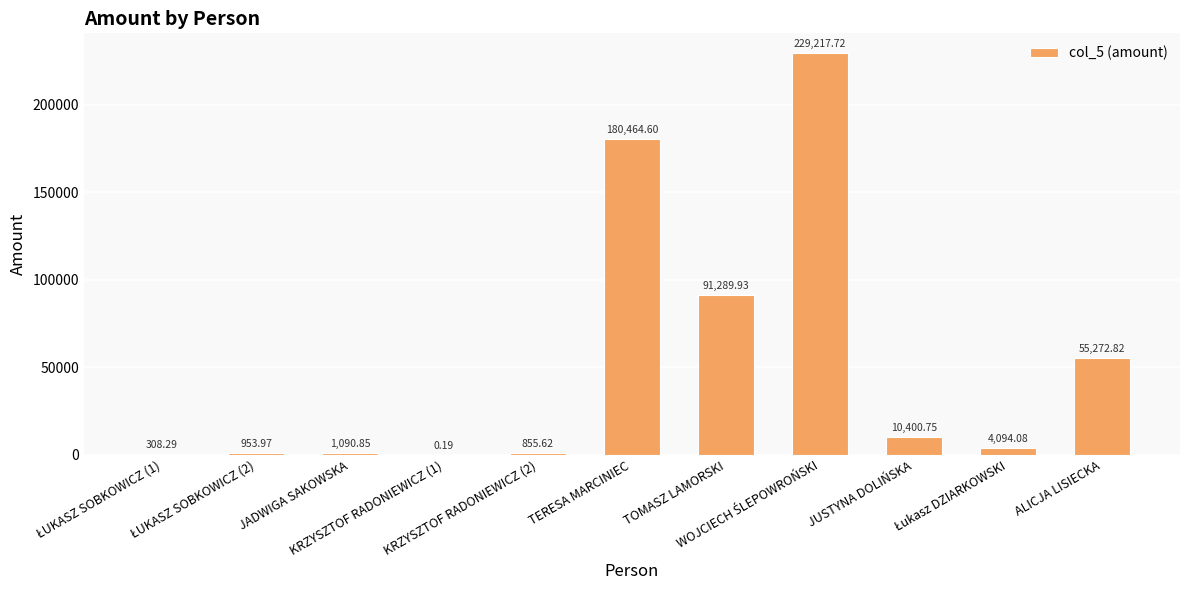

Count the number of data series in this chart.

1